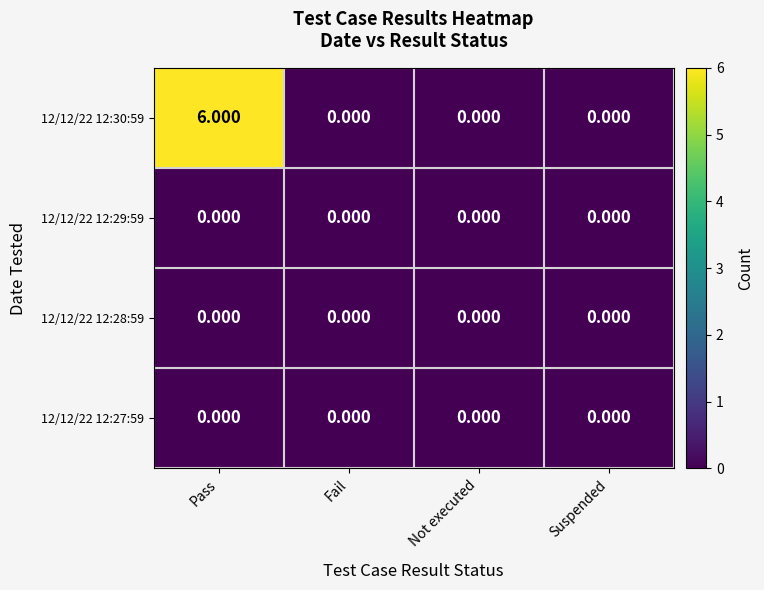

Which category has the highest value across all series?

Pass